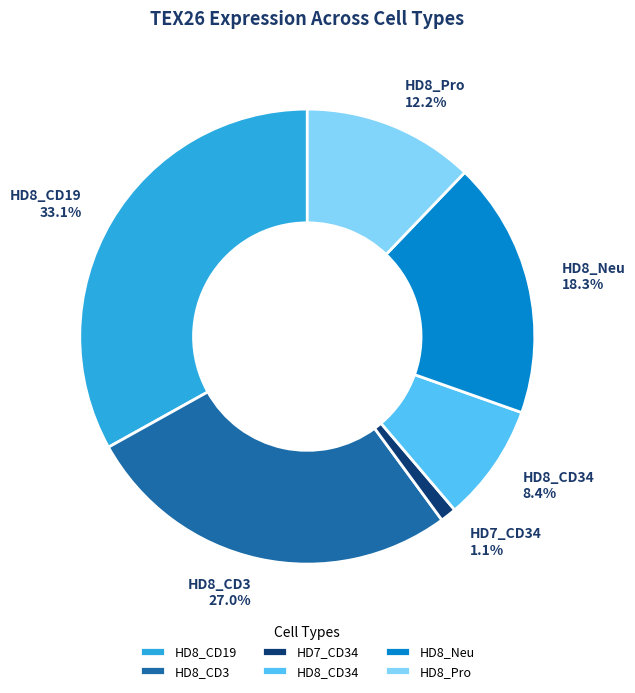

How much of the chart is everything except HD8_CD34?

91.6%